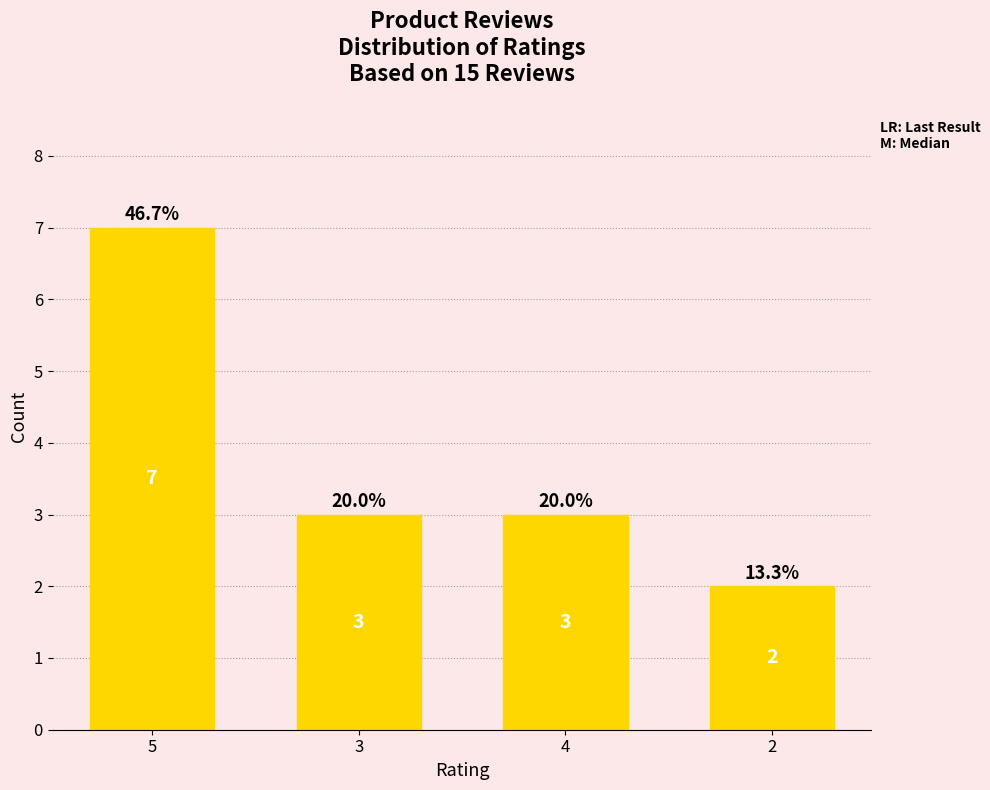

How many distinct data groups are displayed?

1